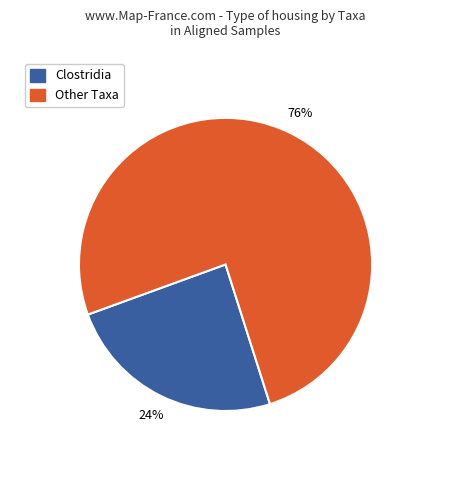

Rank the categories by value from highest to lowest.

Other Taxa, Clostridia